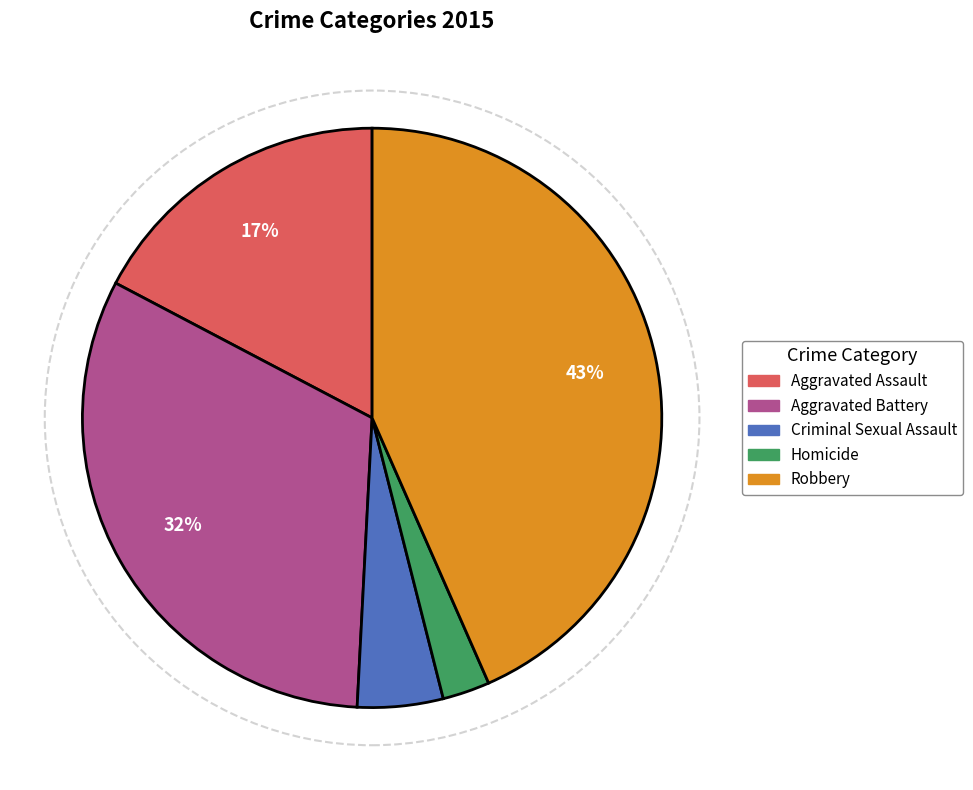

Which category has the smallest portion of the pie?

Homicide